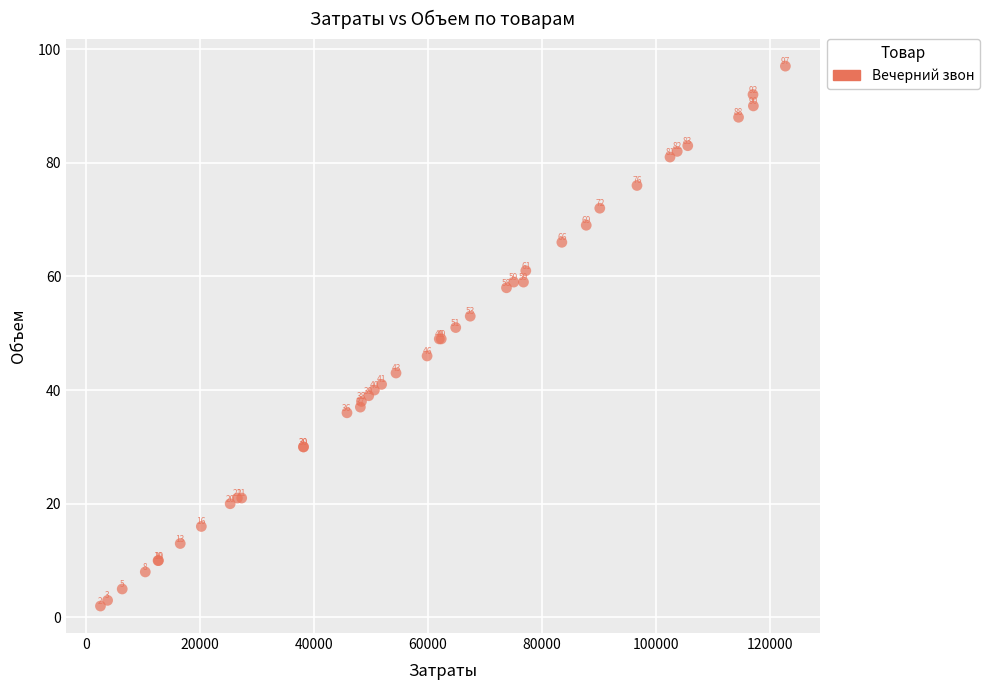

What Y value in the scatter plot is closest to 49?

49